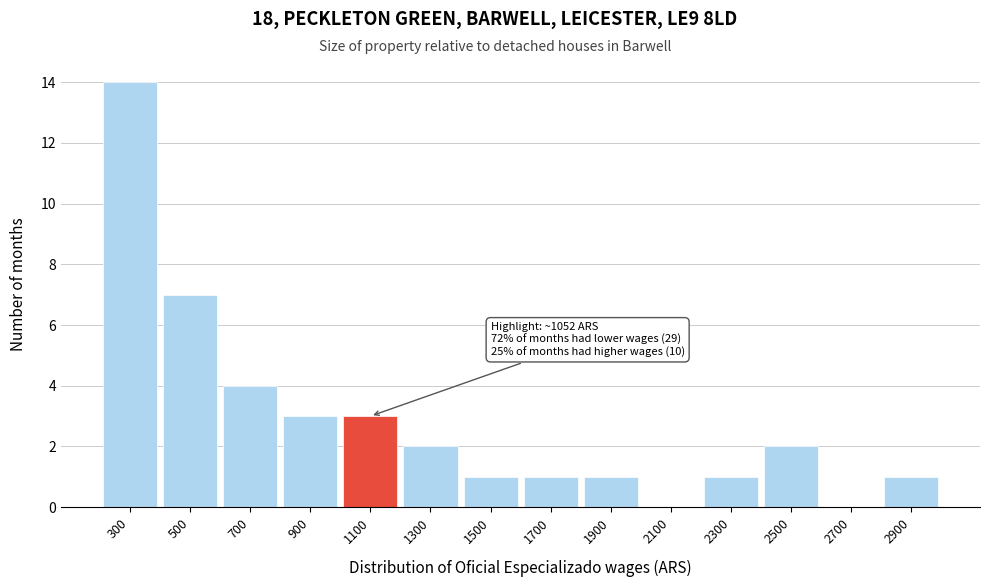

Which range on the x-axis has the tallest bar?

200 to 400